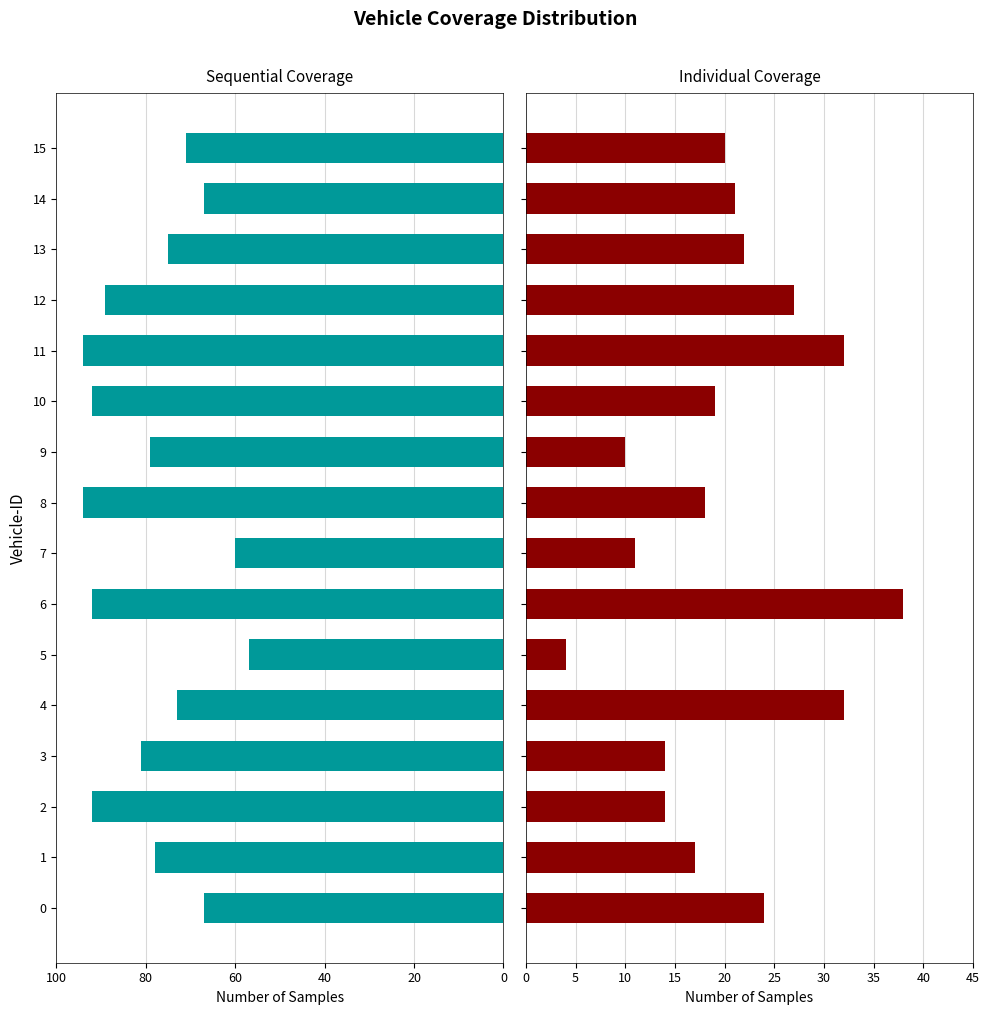

Count the number of data series in this chart.

2